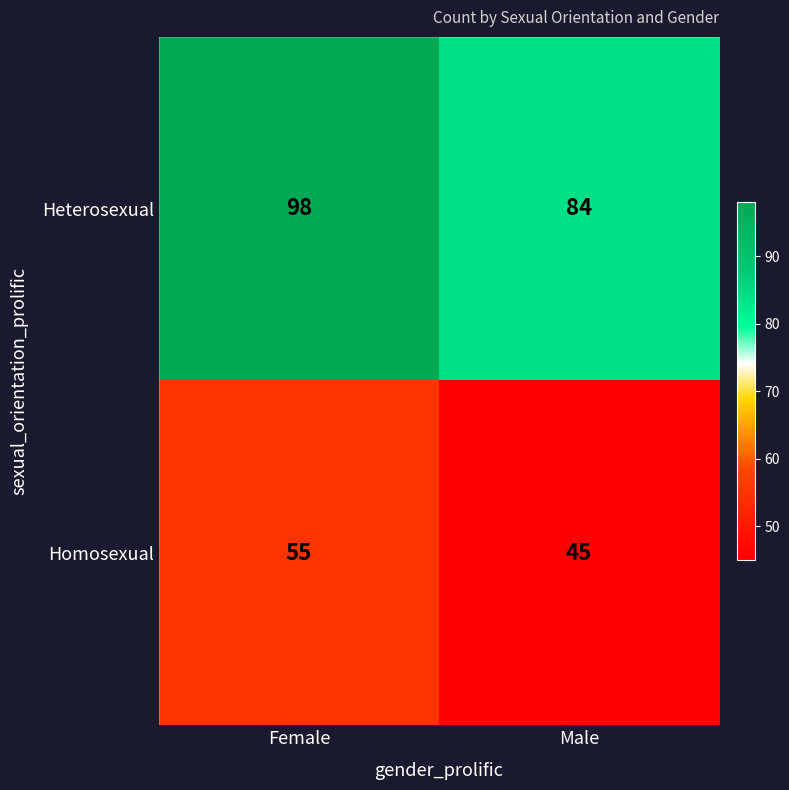

At which category does the chart reach its peak across all series?

Female